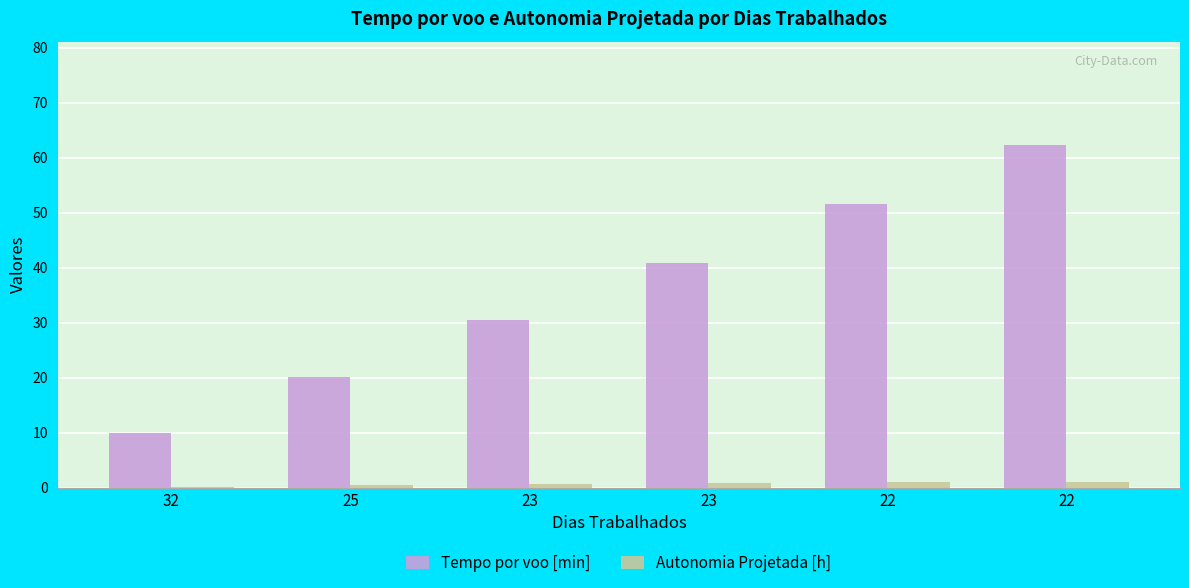

What value does the Autonomia Projetada [h] series have at 25?

0.4